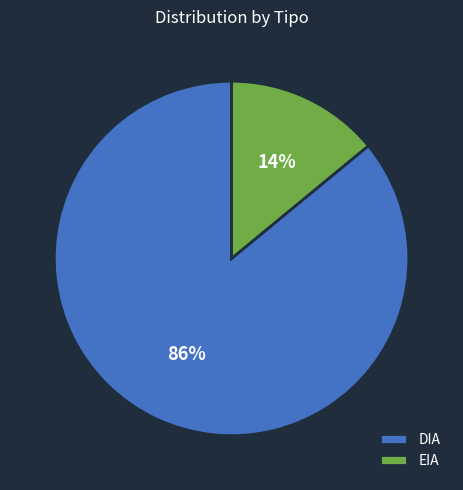

How many slices are in this pie chart?

2